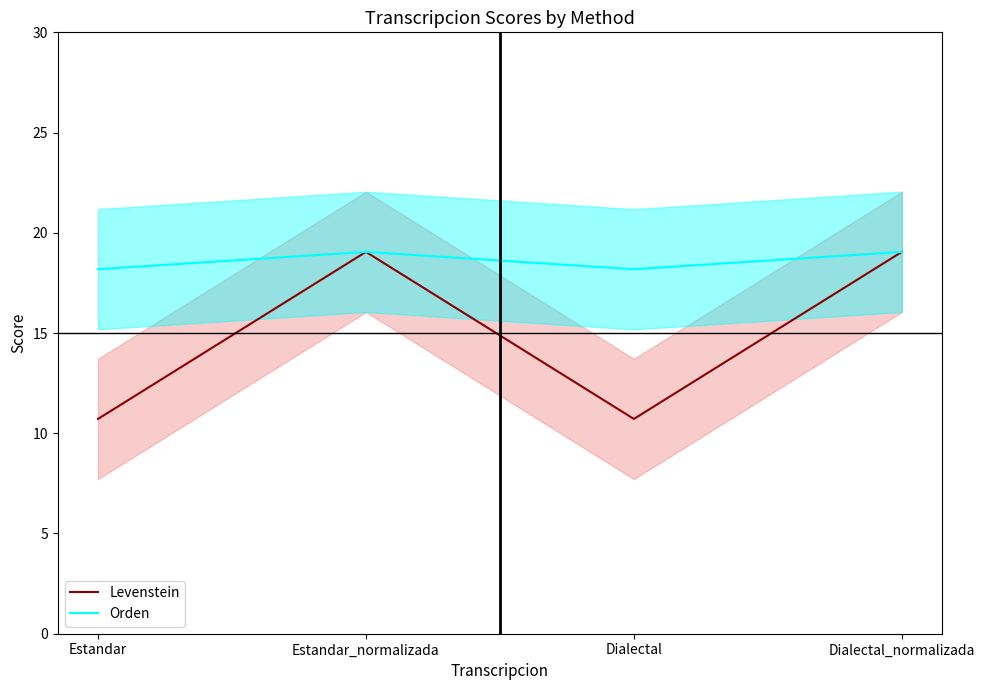

Rank the series at Estandar_normalizada from lowest to highest value.

Levenstein, Orden